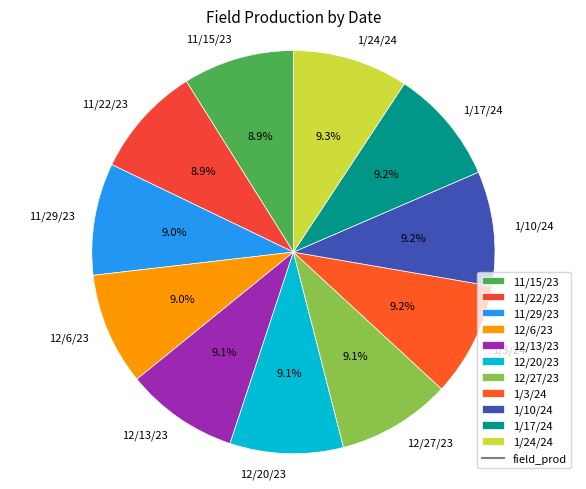

How many slices are in this pie chart?

11